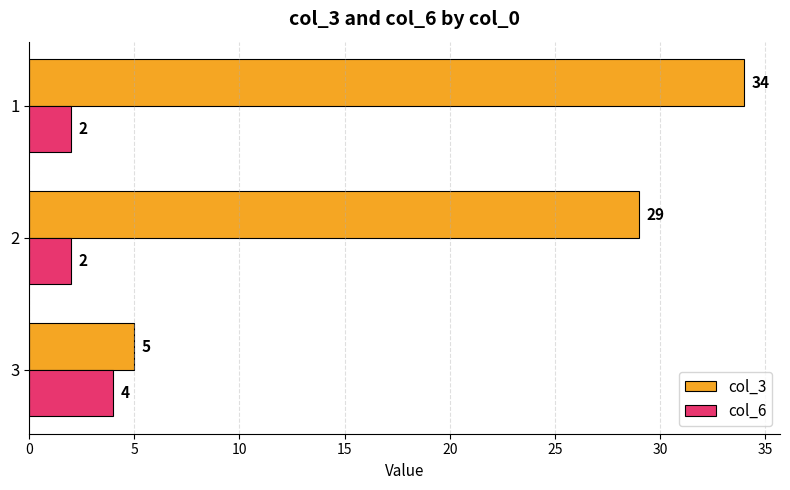

What is the difference between the maximum and minimum values in the col_3 series?

29